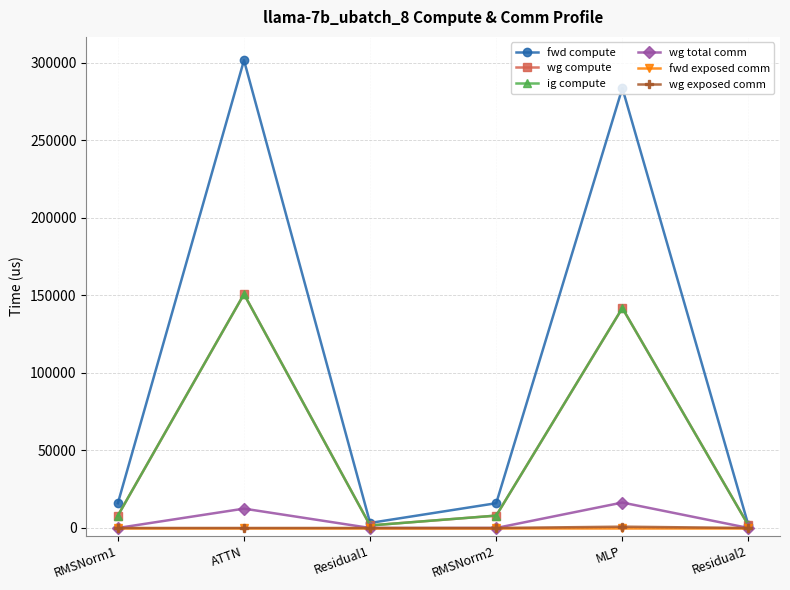

Is it true that fwd exposed comm equals 0.0 at MLP?

True